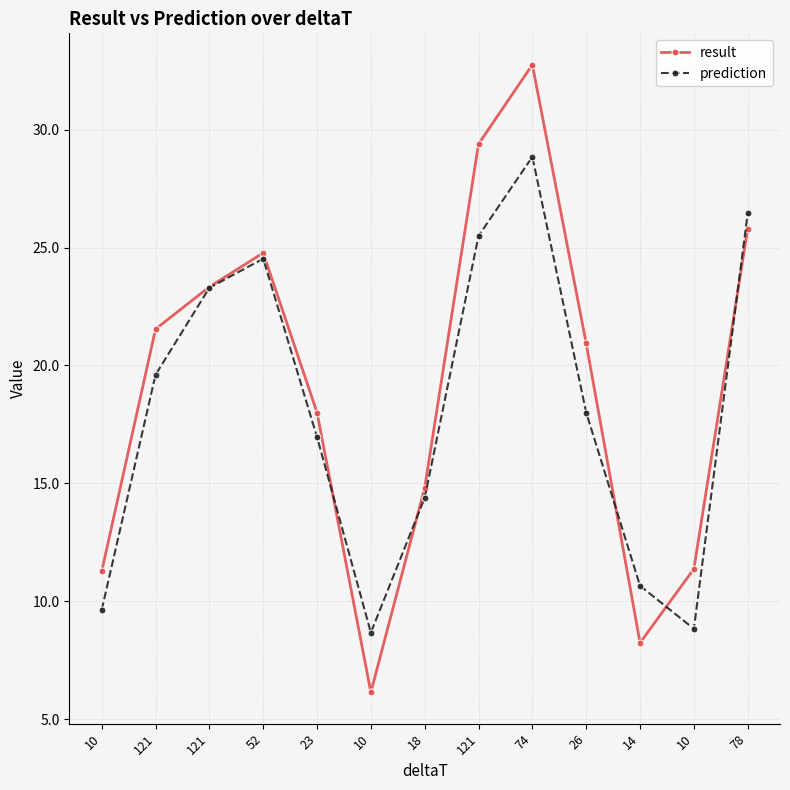

What is the maximum value for result?

32.8